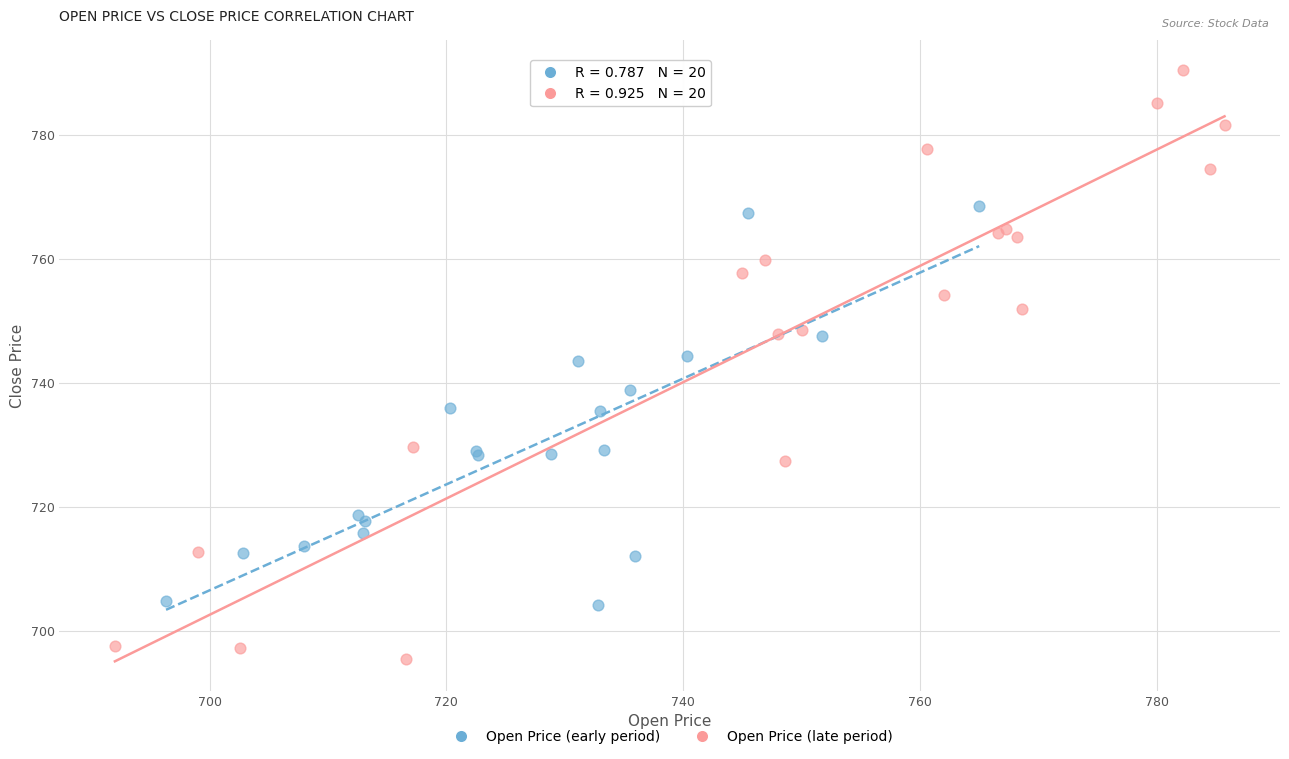

Which series has the widest spread of Y values?

Open Price (late period)